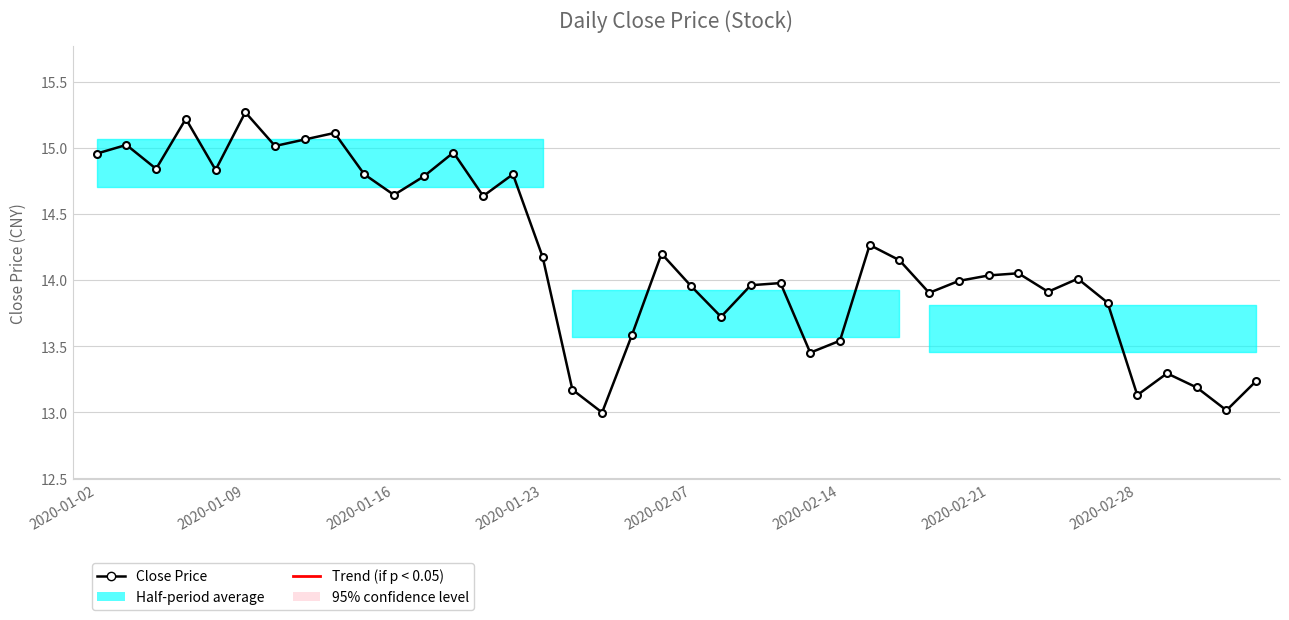

What is the minimum value shown in the chart?

13.0